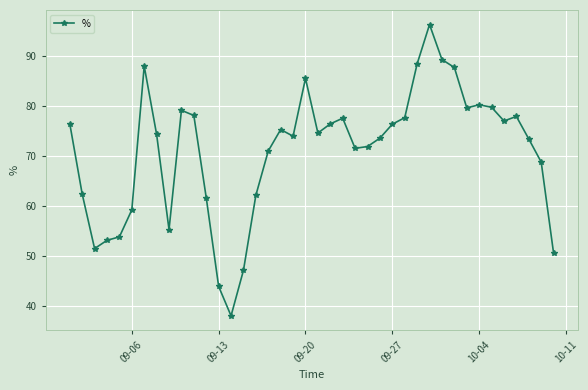

What is the greatest value displayed?

96.3